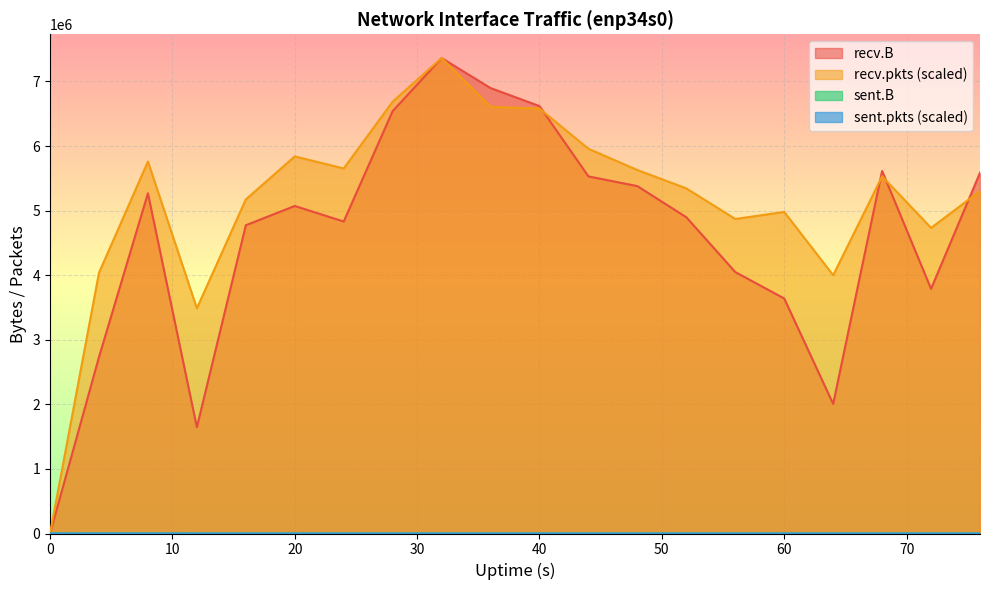

Which category has the highest value across all series?

32